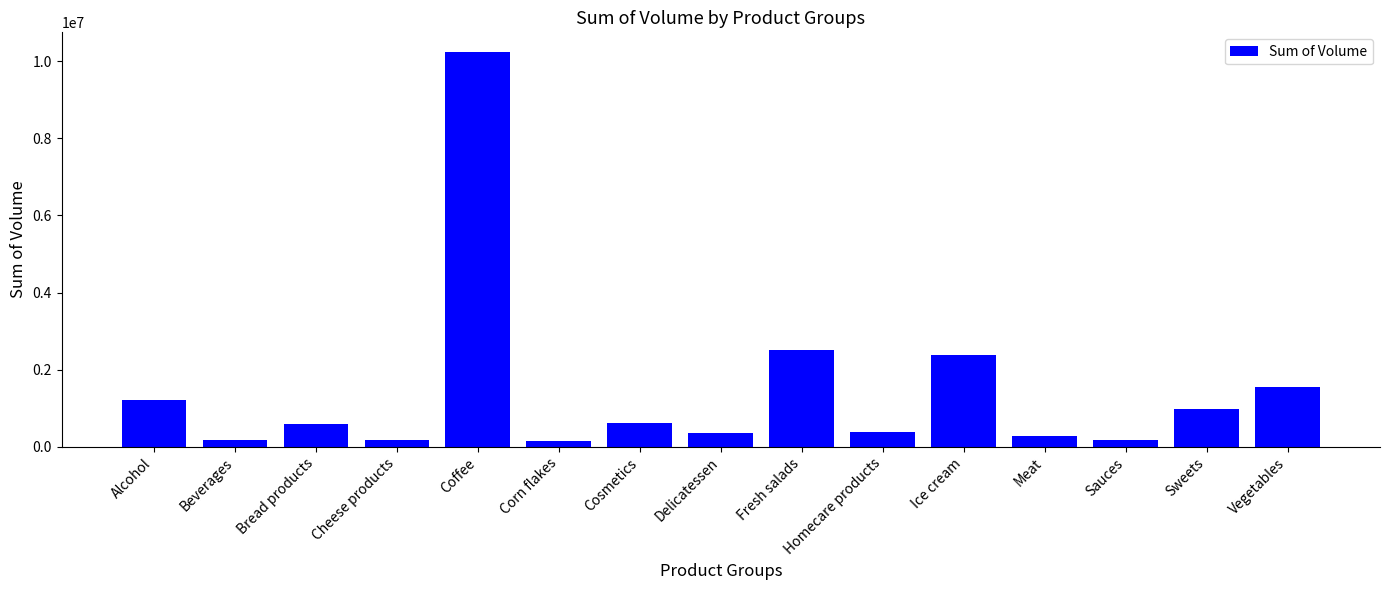

Where is the data nearest to the value 5197962?

Fresh salads